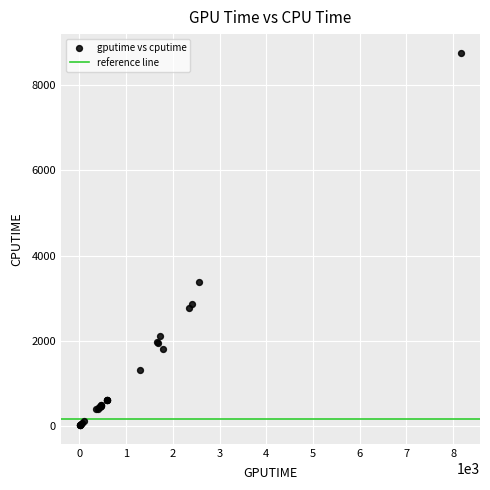

What Y value in the scatter plot is closest to 4388?

3376.2